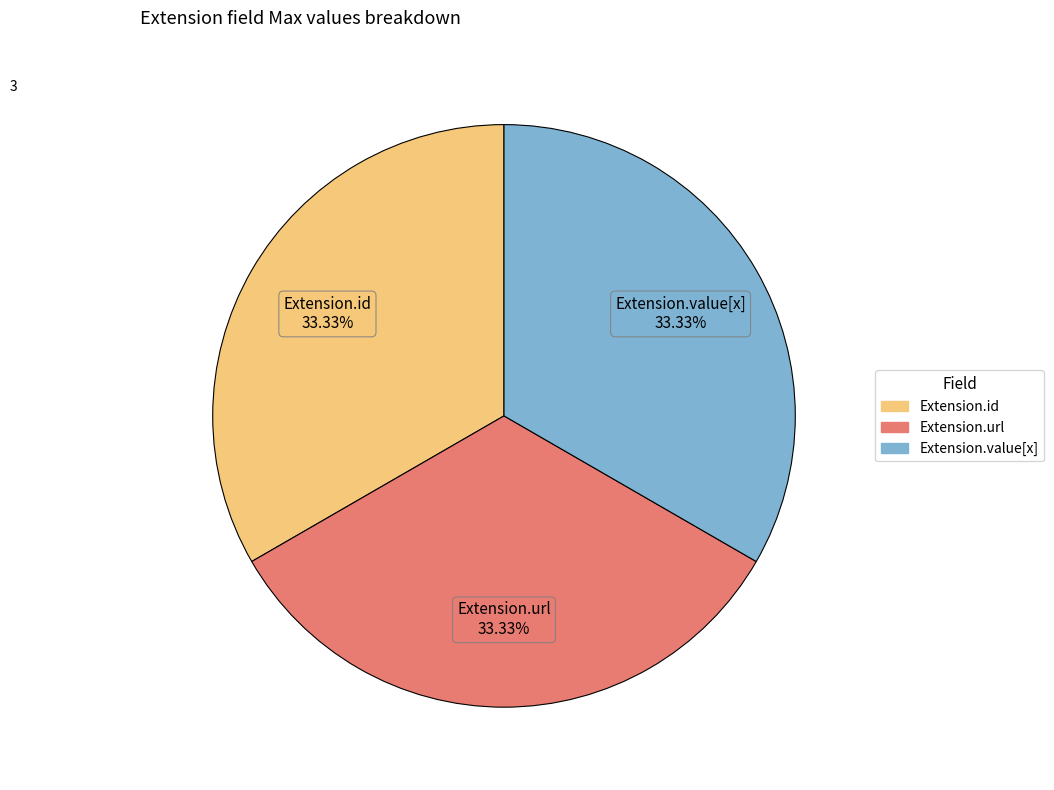

Is there a majority slice in this chart?

No